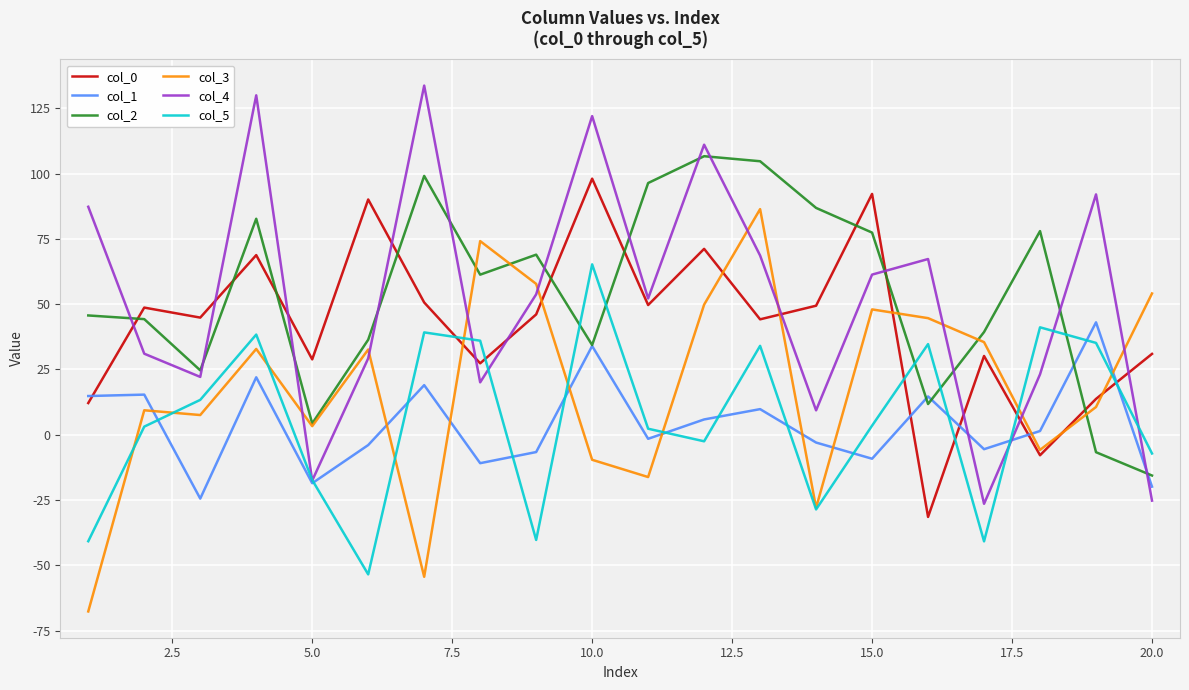

After their last crossing, which series has the higher values: col_5 or col_1?

col_5